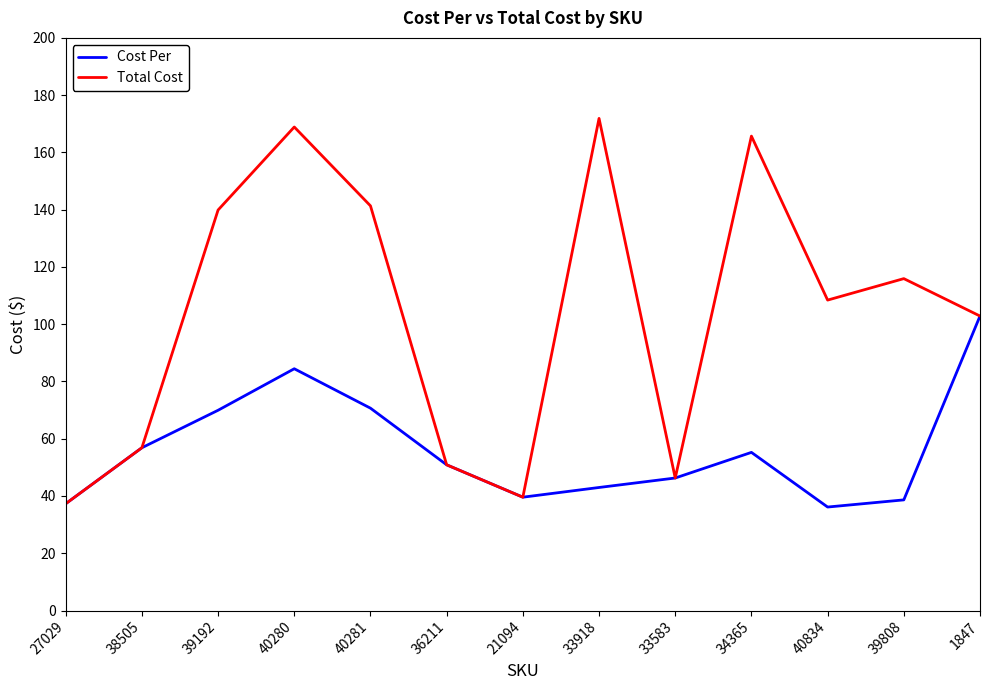

What position from the left is 34365?

10